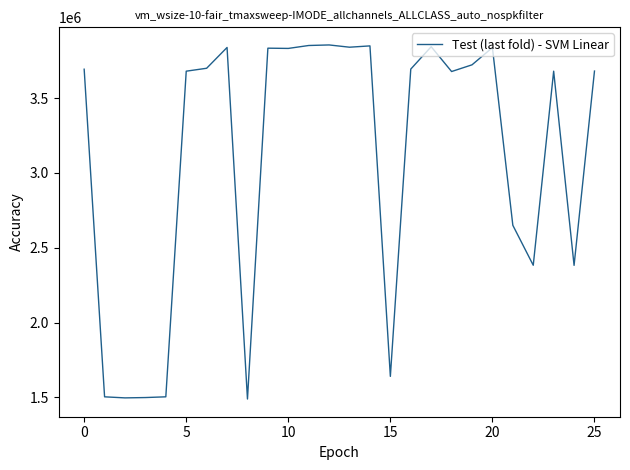

Does the chart have visible grid lines?

No